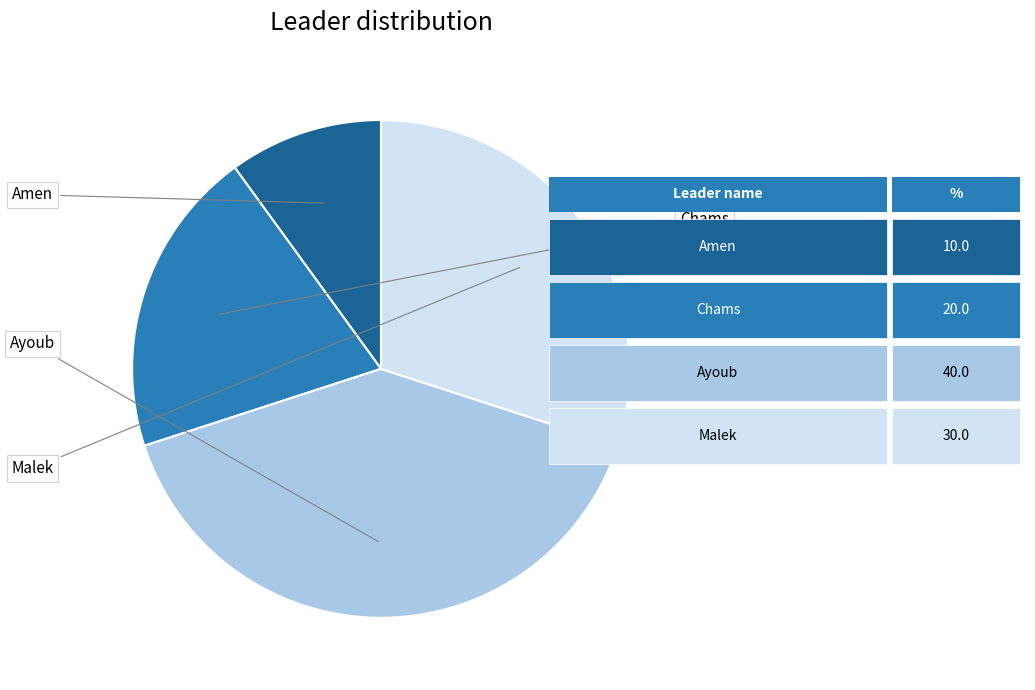

Is it true that Malek is 38% of the pie?

False